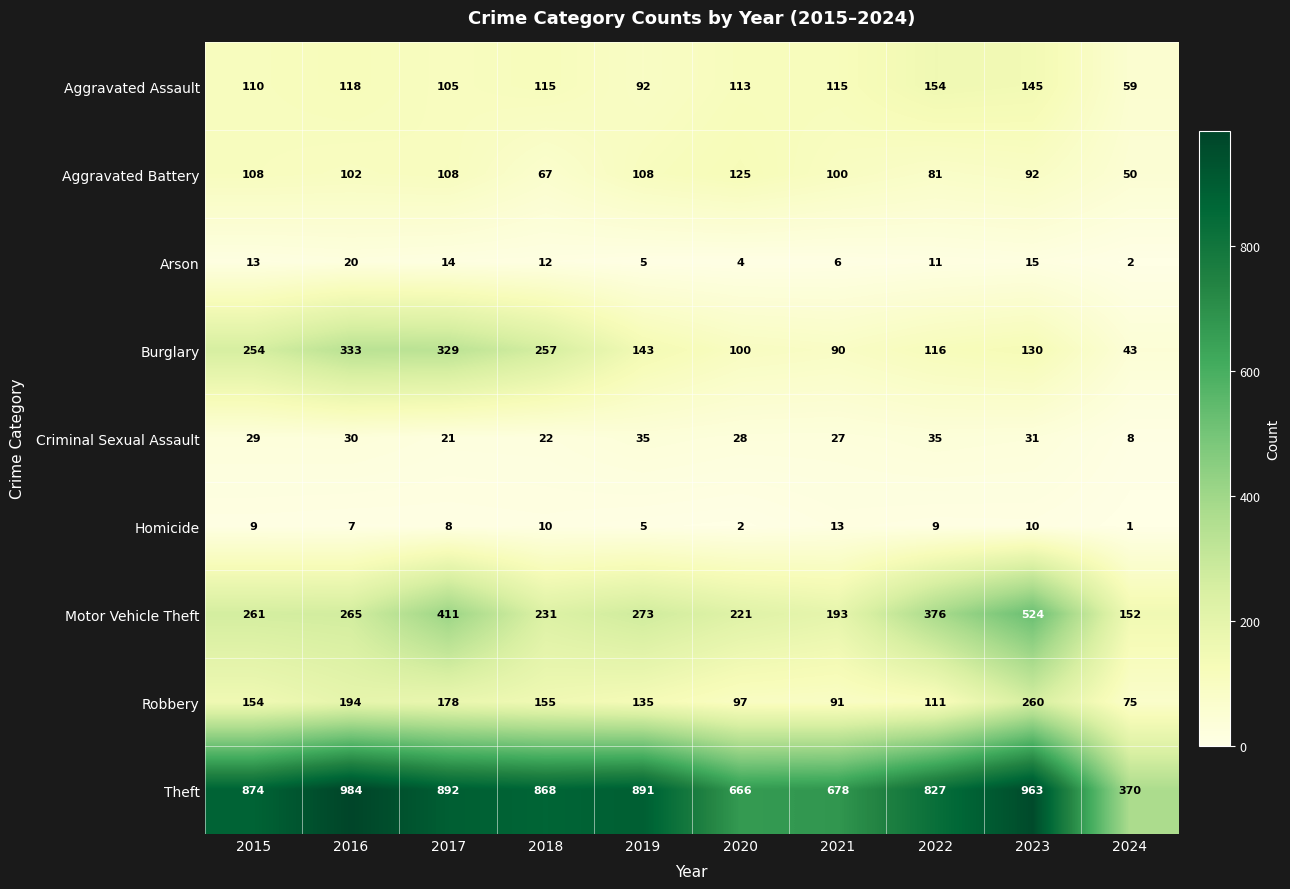

Between 2021 and 2022, which series saw the biggest shift?

Motor Vehicle Theft